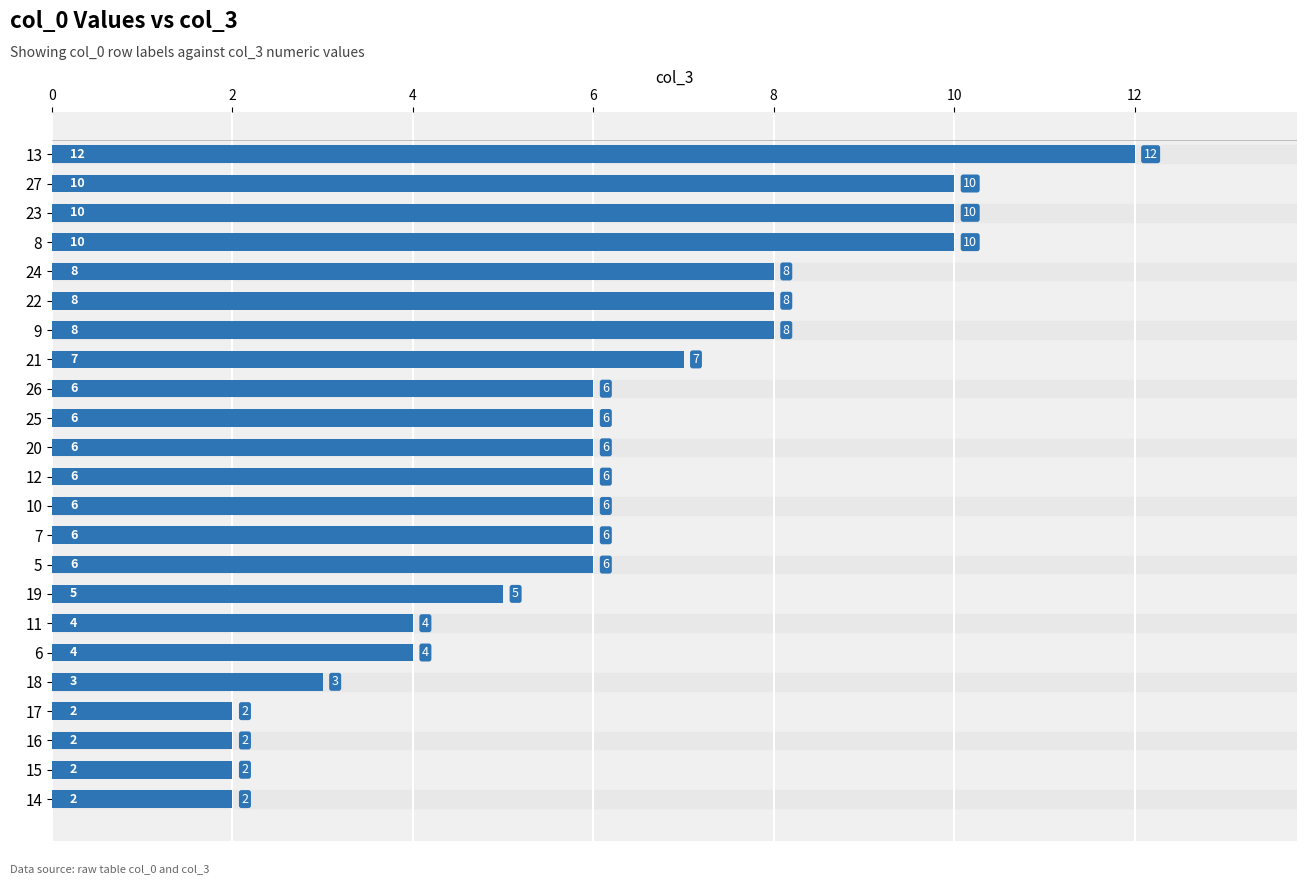

What is the ratio of the value at 26 to the value at 8?

0.6